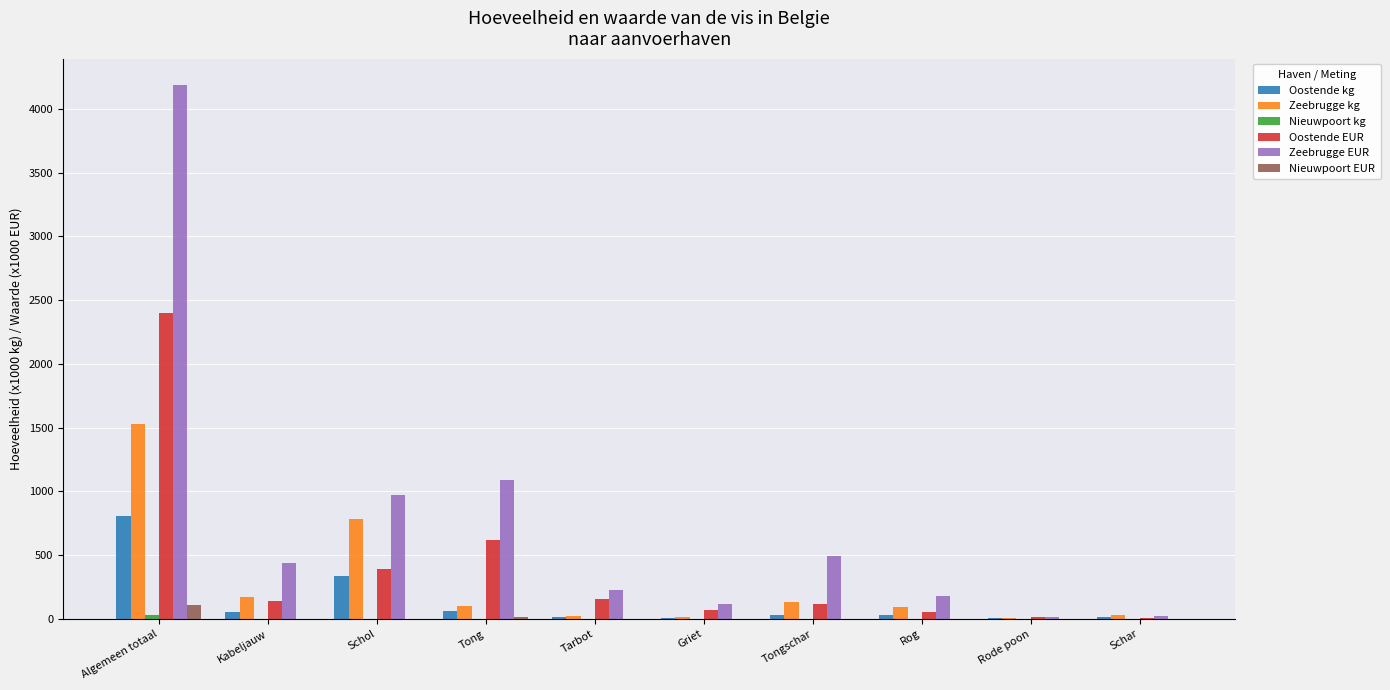

Which category has the highest value across all series?

Algemeen totaal